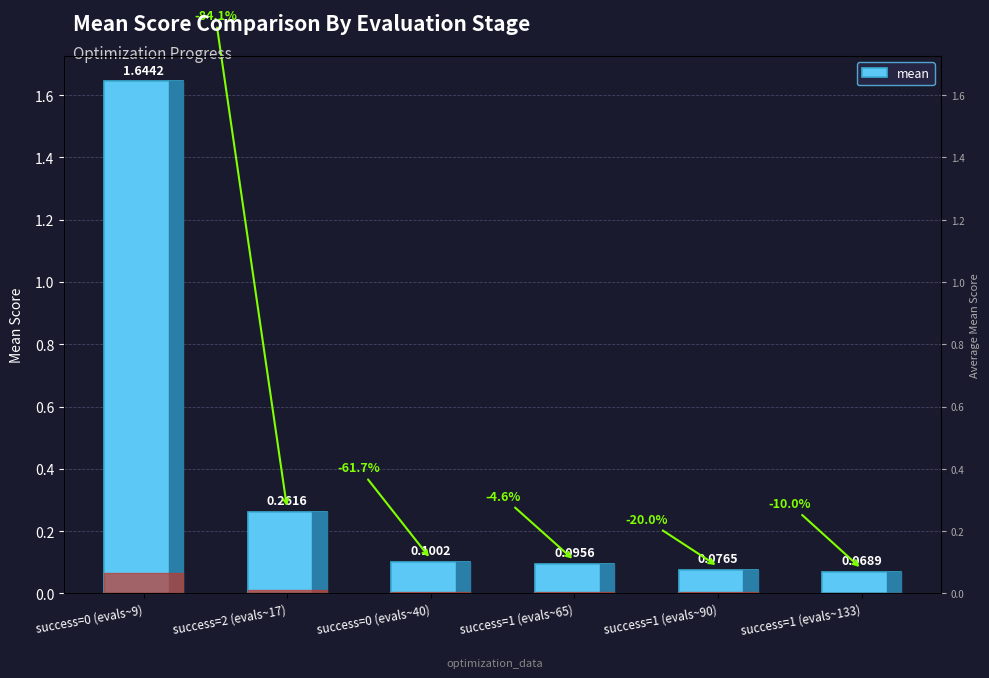

What position from the right is success=1 (evals~65)?

3